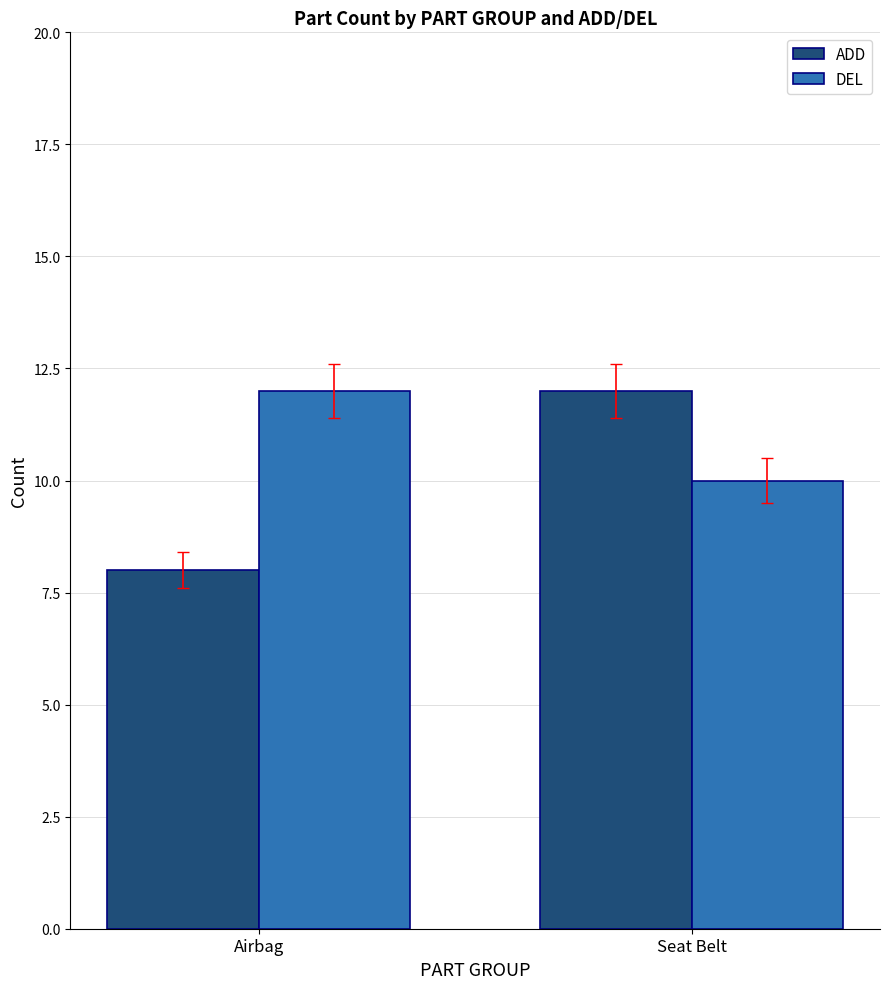

Count the number of data series in this chart.

2